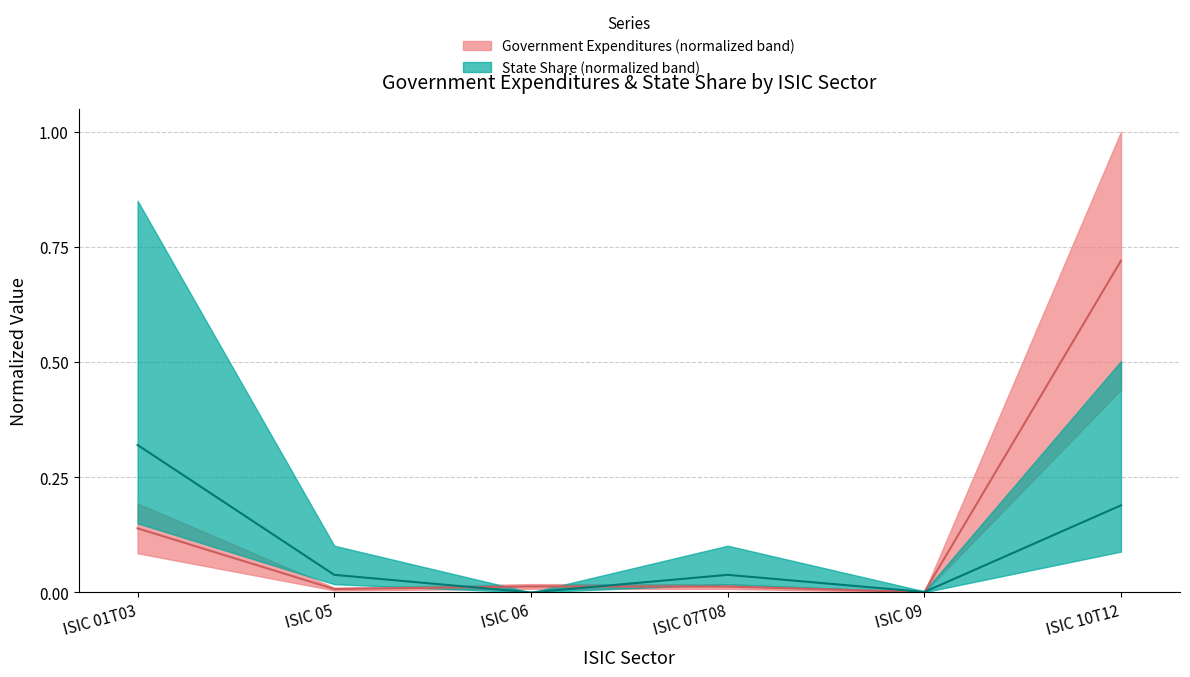

Is it true that State Share equals 0.1 at ISIC 05?

False